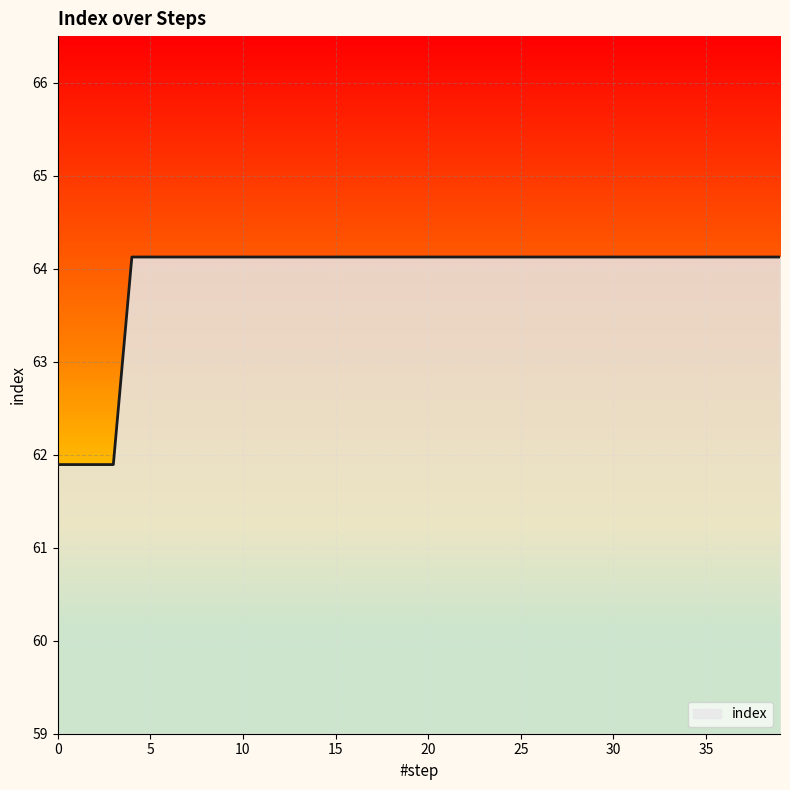

Does the chart display data point markers on the line(s)?

No